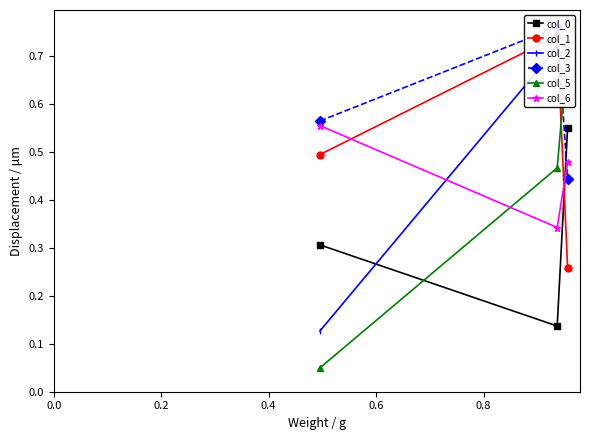

What is the lowest value of the col_2 series?

0.1